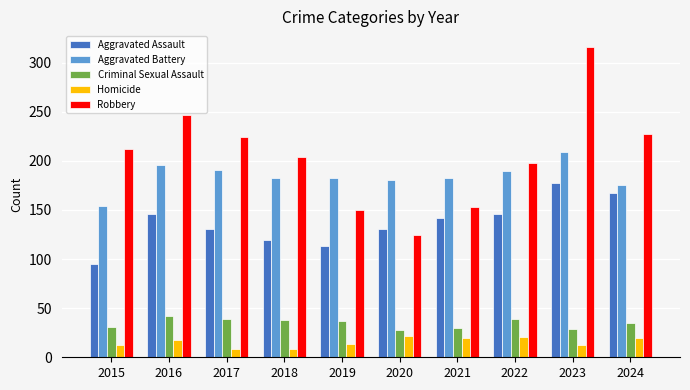

What is the total value across all series at 2024?

624